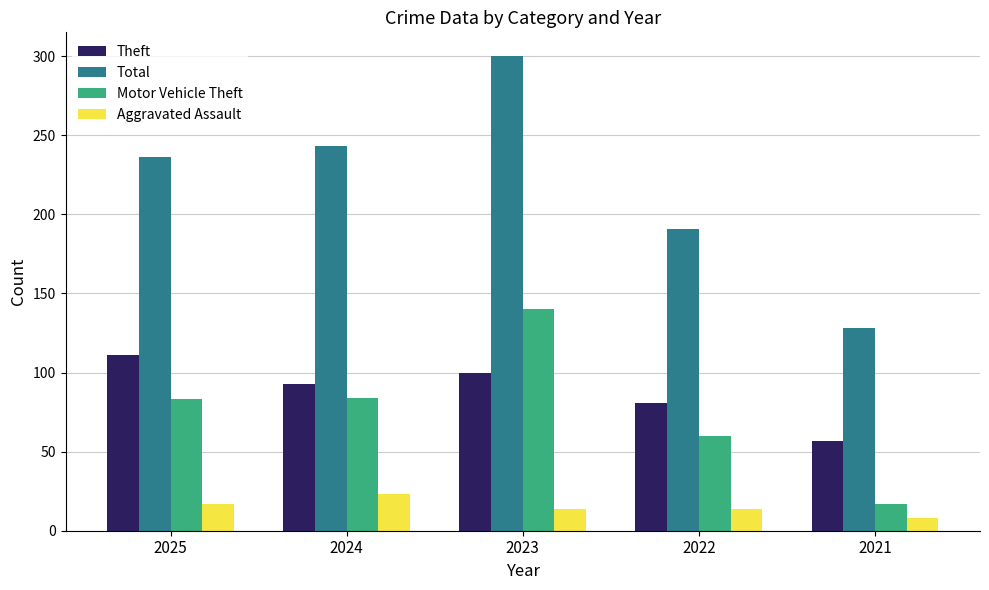

True or false: Total has a value of 97 at 2023.

False